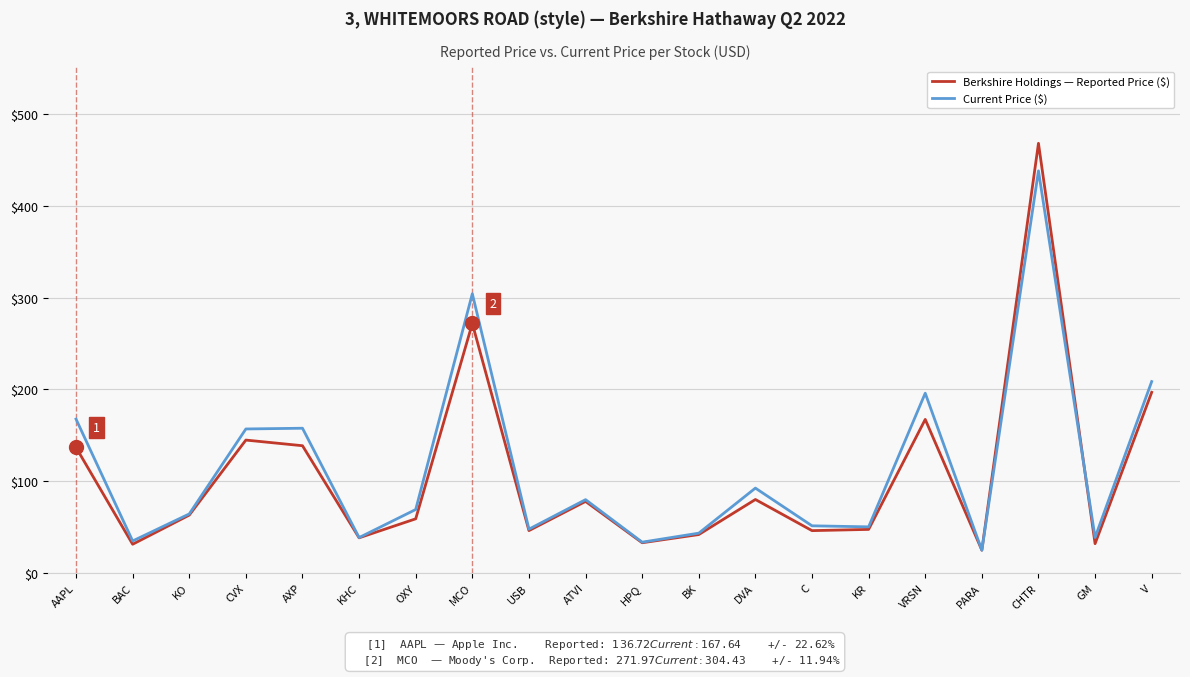

What is the difference between the highest and lowest values at MCO?

32.5